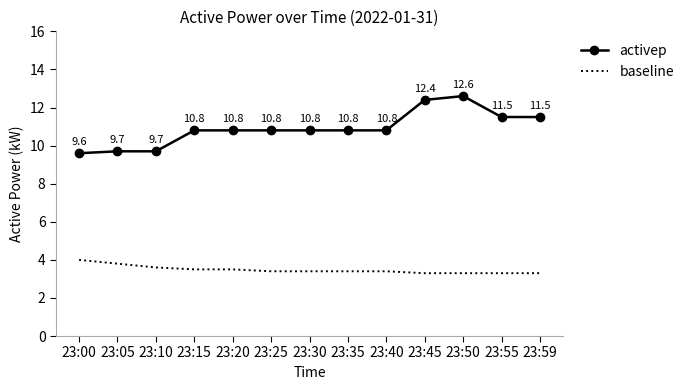

What is the sum of the activep values at 23:55 and 23:00?

21.1